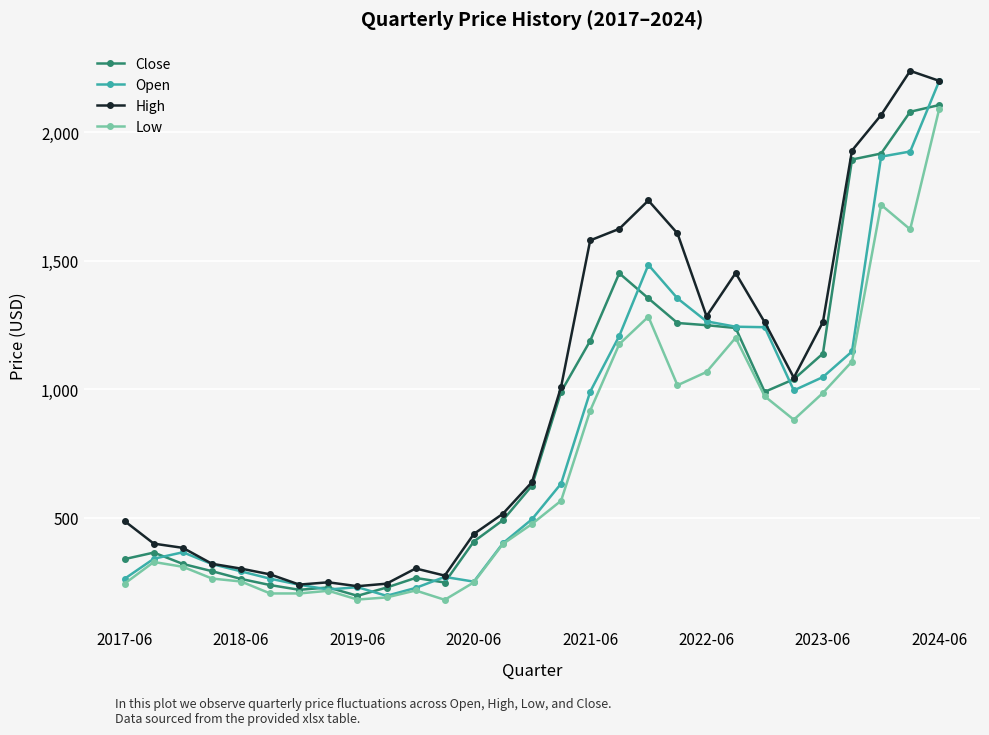

What is the smallest value displayed?

179.8